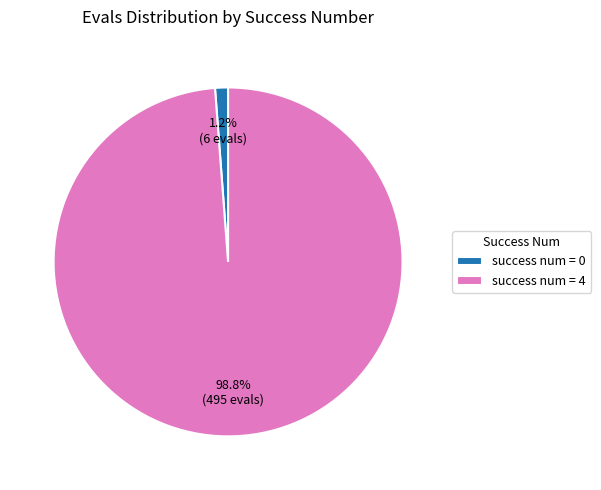

Which slice is the smallest?

success num = 0